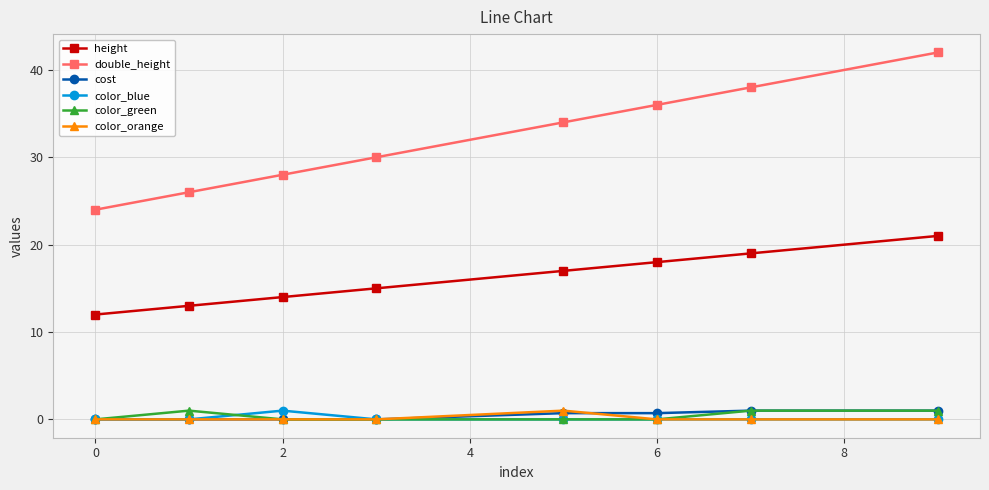

Which series has the widest spread of values?

double_height